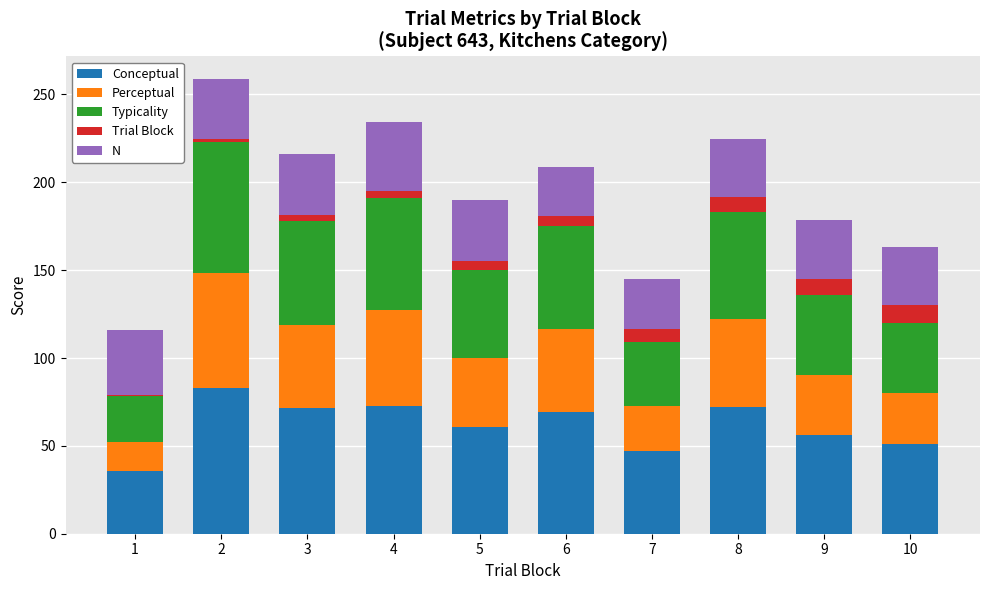

What is the sum of all Conceptual values?

619.2